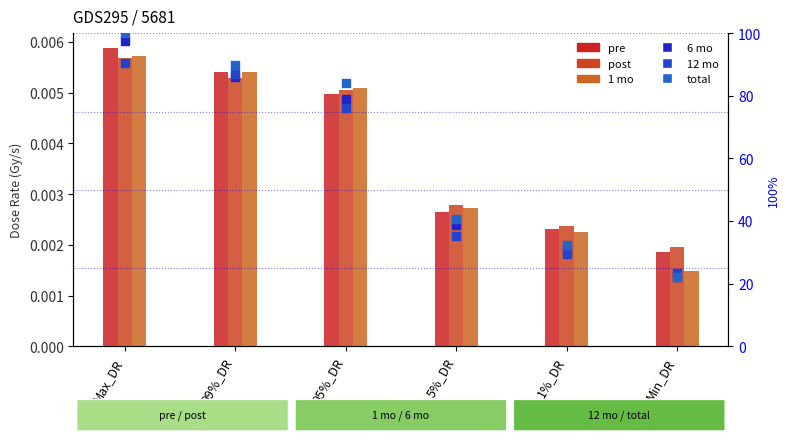

At how many categories does at least one series exceed 70?

3